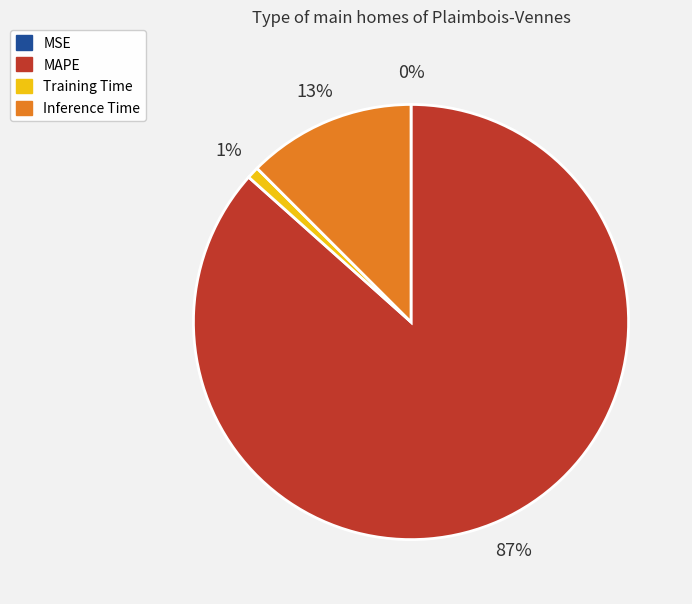

Between Inference Time and MAPE, which is larger?

MAPE